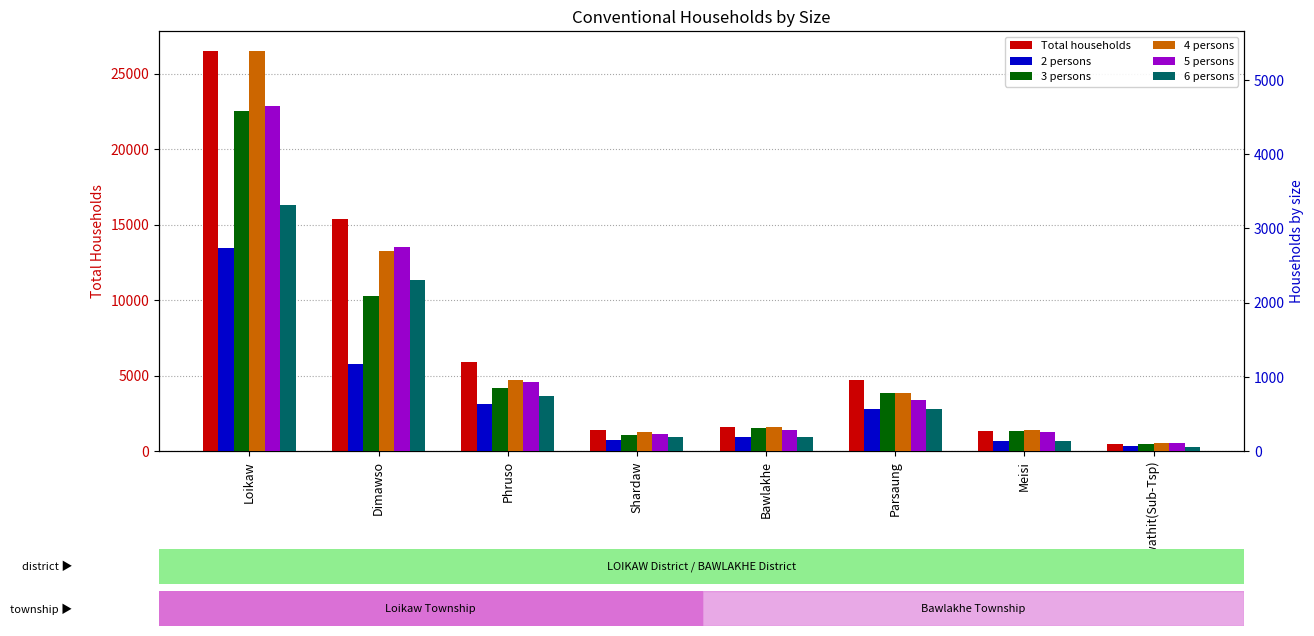

Reading left to right, transcribe all the data shown in this chart.

Total households: 26495	15347	5910	1406	1589	4733	1302	492
2 persons: 2737	1167	639	149	194	563	136	62
3 persons: 4585	2094	847	212	306	783	274	90
4 persons: 5393	2703	956	253	324	784	281	104
5 persons: 4650	2753	929	232	287	692	251	107
6 persons: 3318	2304	746	188	183	568	133	48